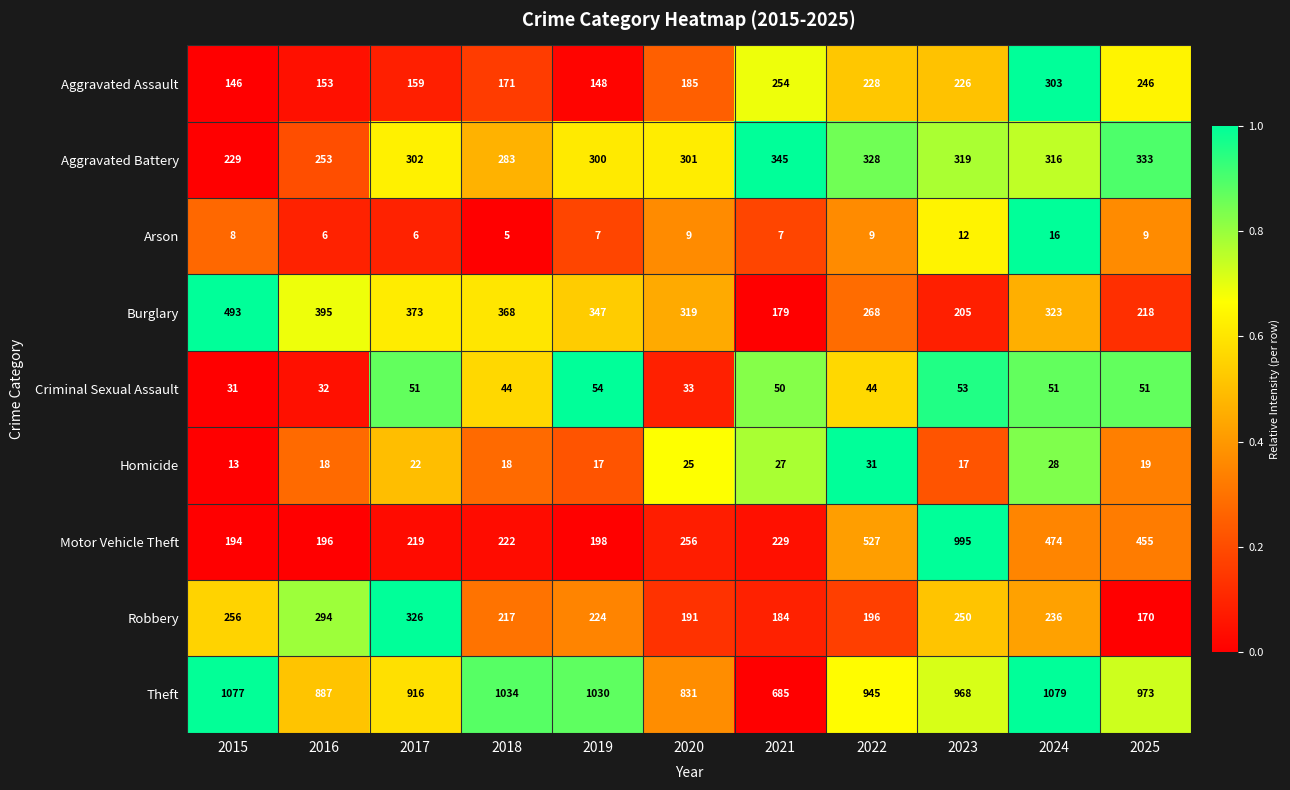

Is it true that Theft equals 973 at 2025?

True